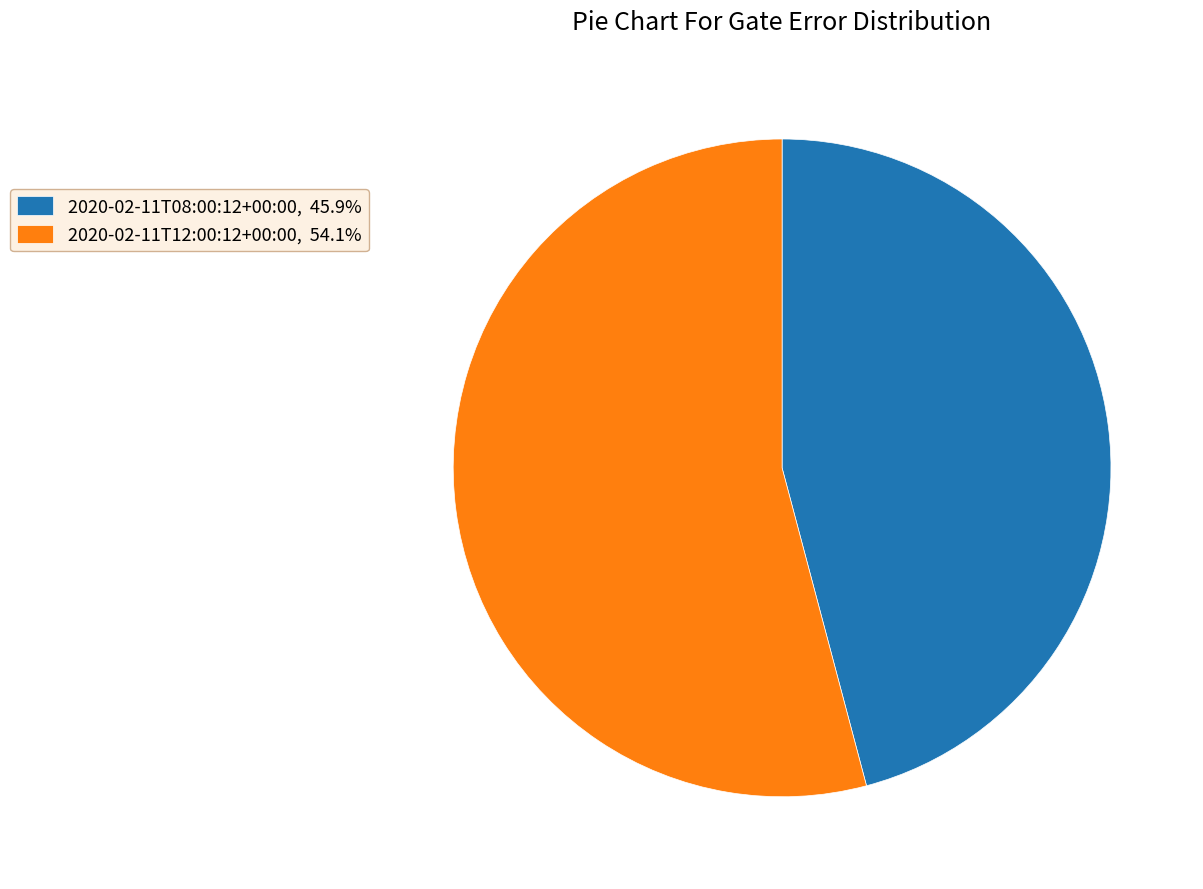

Do 2020-02-11T12:00:12+00:00, 54.1% and 2020-02-11T08:00:12+00:00, 45.9% together represent more than half of the pie?

Yes